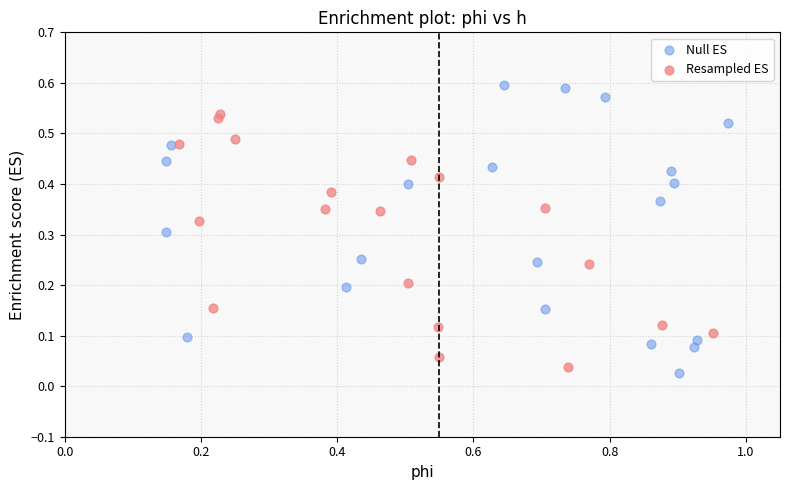

Which series contains the highest Y value?

Null ES